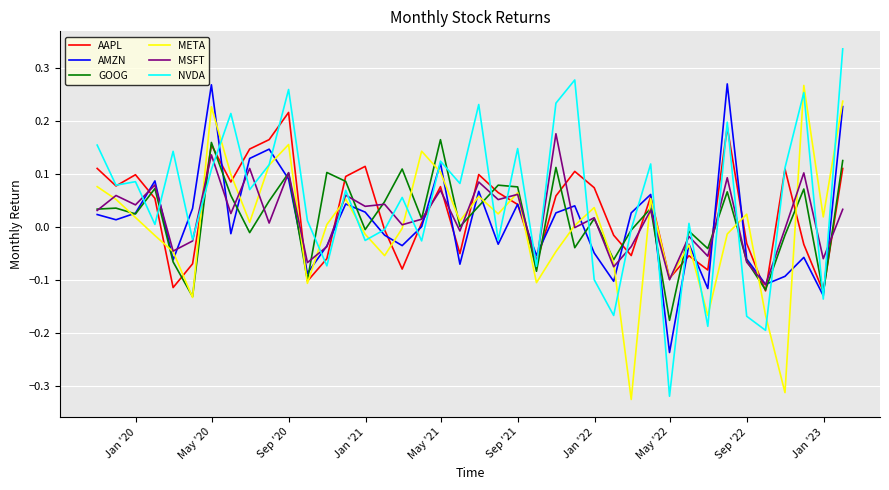

What is the sum of all MSFT values?

0.7